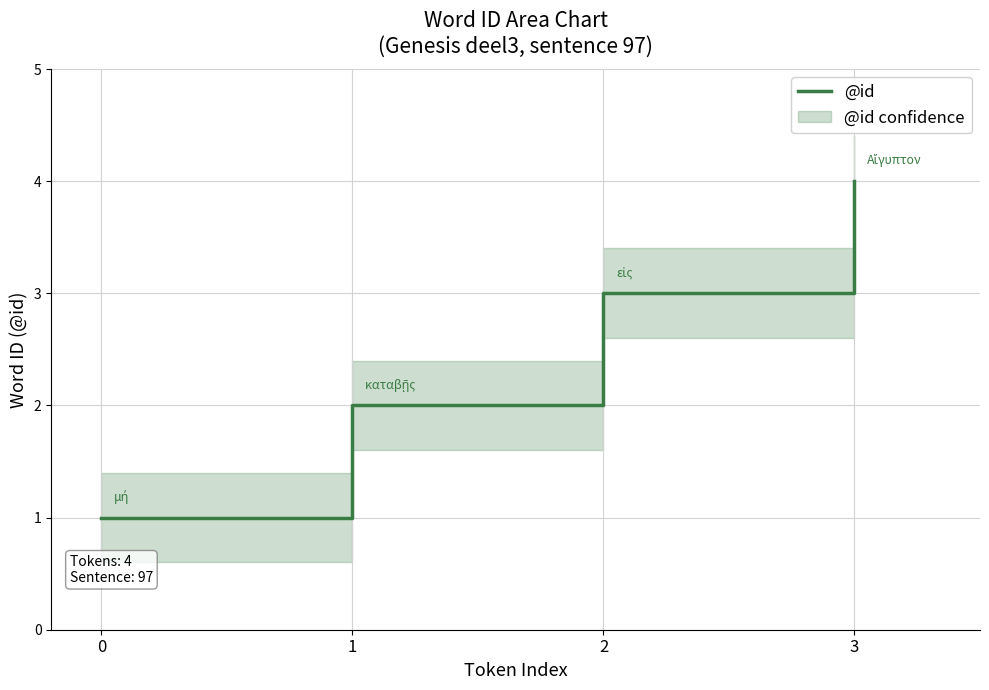

True or false: the data shows 1 at 2.

False